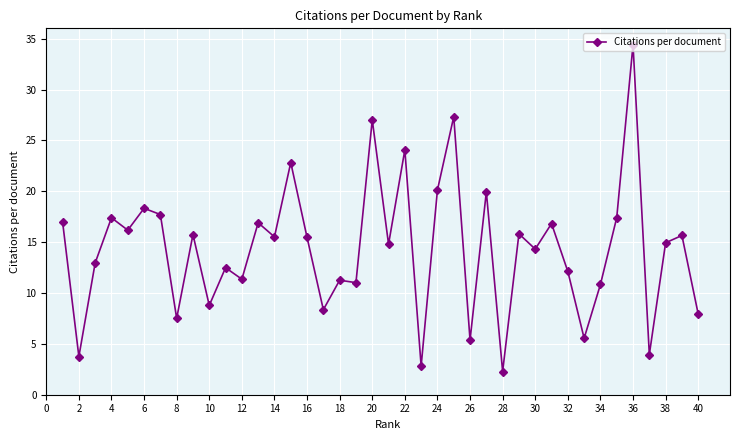

What is the smallest value displayed?

2.3